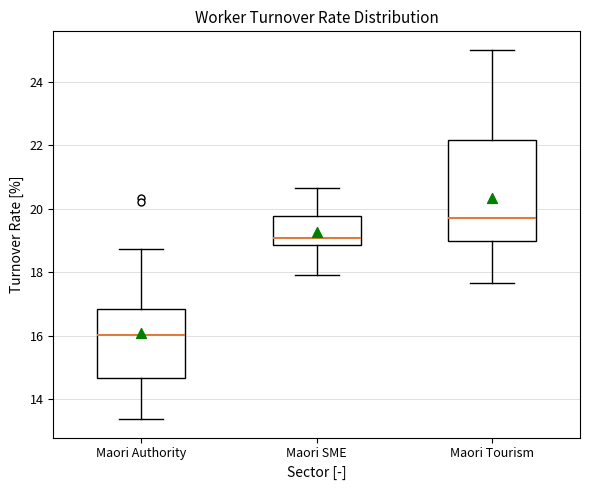

Where is the lower edge of the box for Maori SME on the y-axis? The values are not printed on the chart, so give them approximately, as read against the axis.

18.8